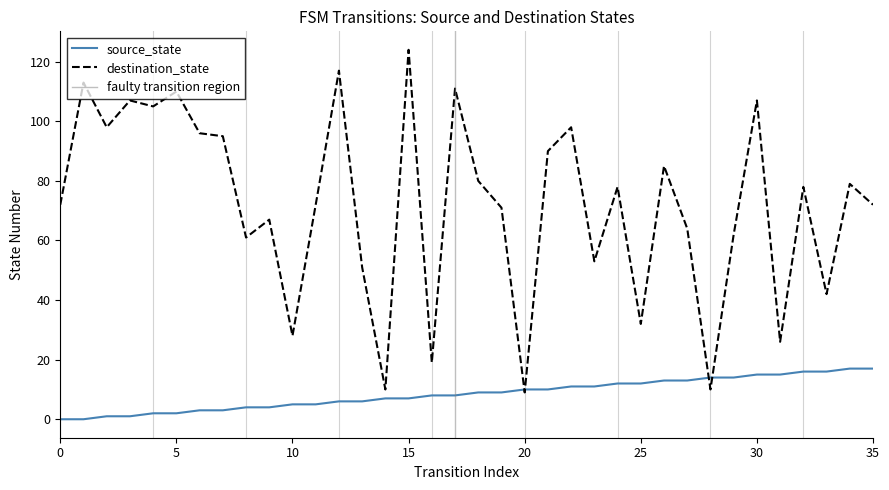

What is the difference between the highest and lowest values at 8?

57